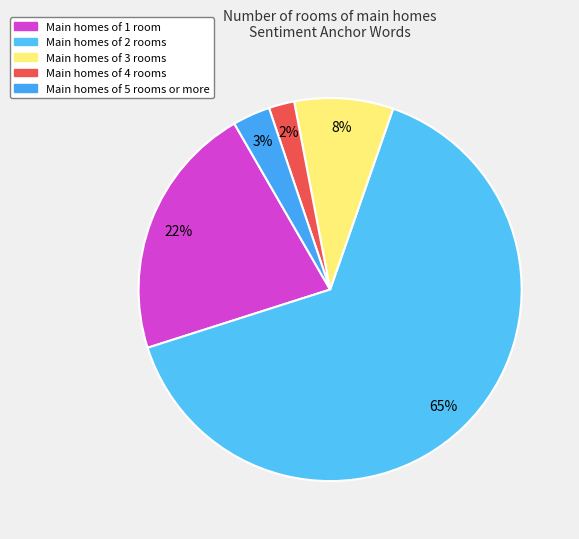

To the nearest percent, what is the difference between the largest and smallest slice percentages?

63%